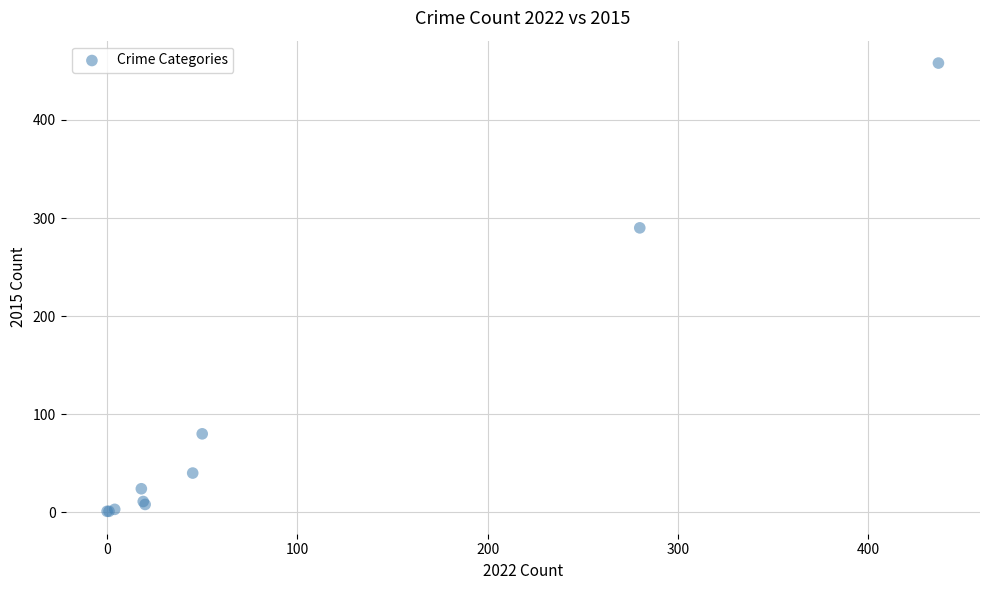

What Y value in the scatter plot is closest to 229?

290